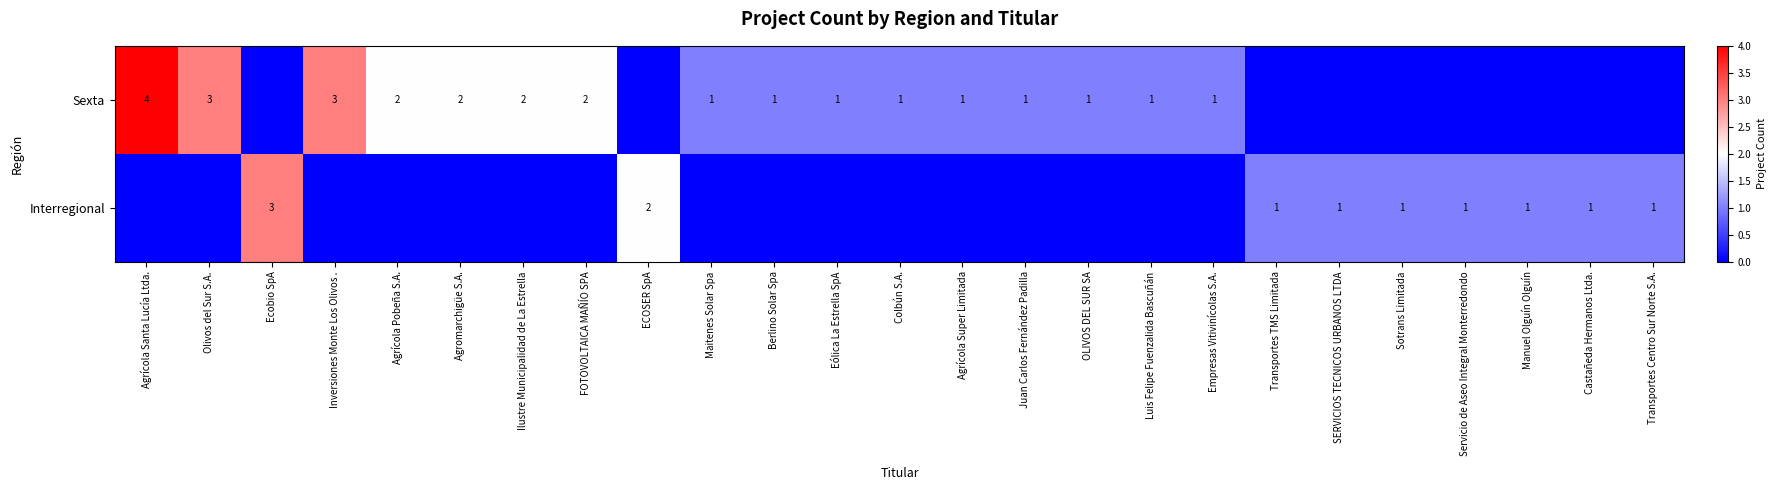

What is the total value across all series at Manuel Olguín Olguín?

1